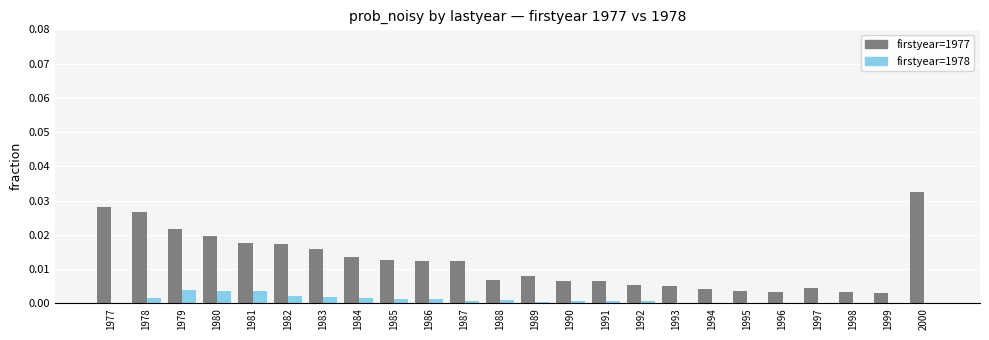

What is the sum of all firstyear=1977 values?

0.3